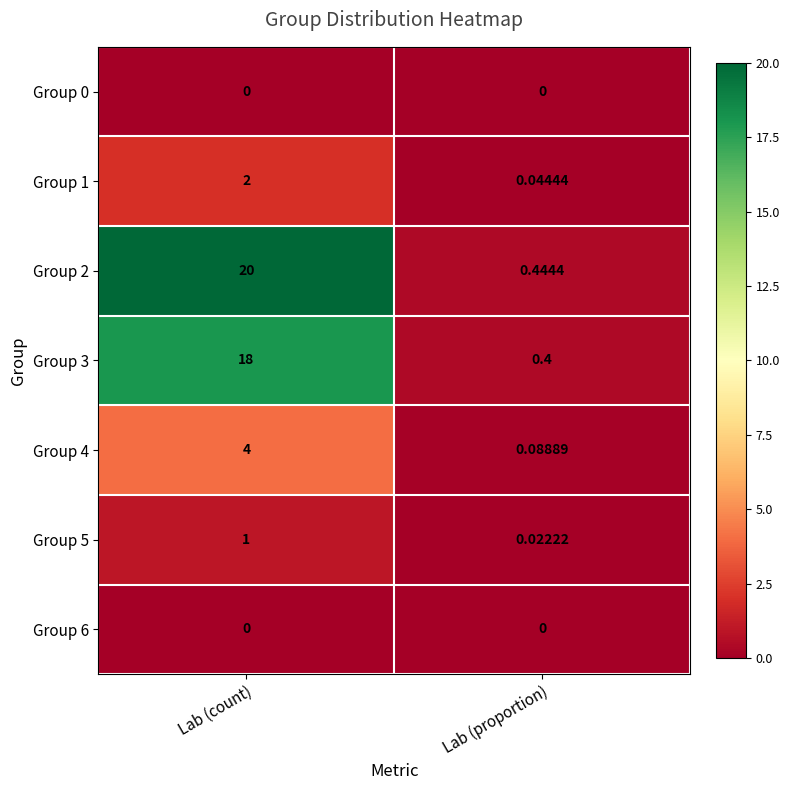

Is the value of Group 2 at Lab (proportion) greater than the value of Group 6 at Lab (proportion)?

Yes